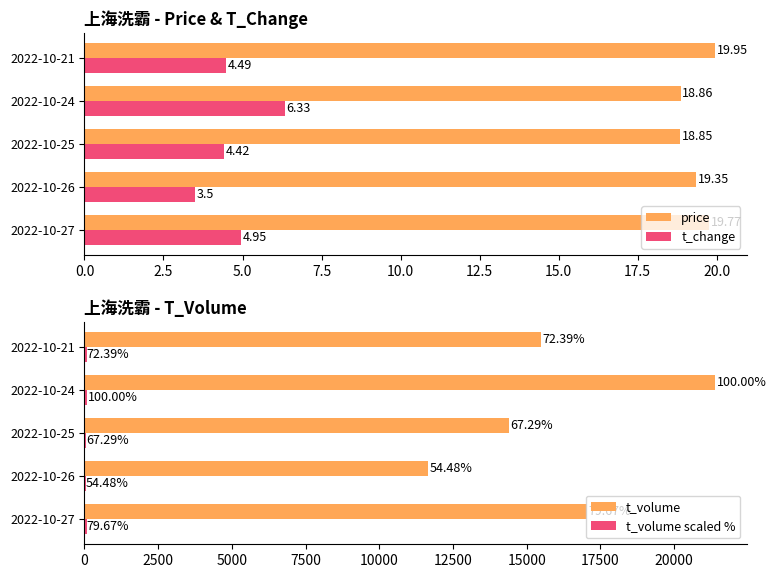

At which label is t_change closest to 4?

2022-10-25